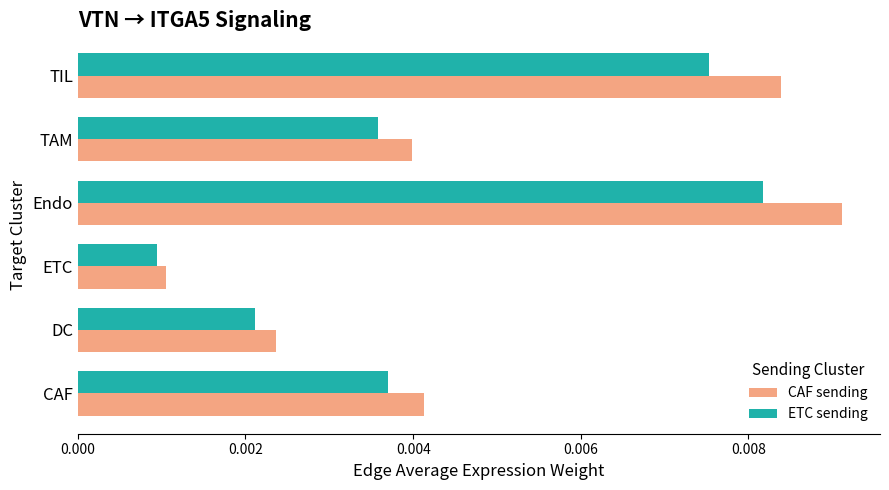

List the labels in order of ETC sending value, smallest first.

ETC, DC, TAM, CAF, TIL, Endo